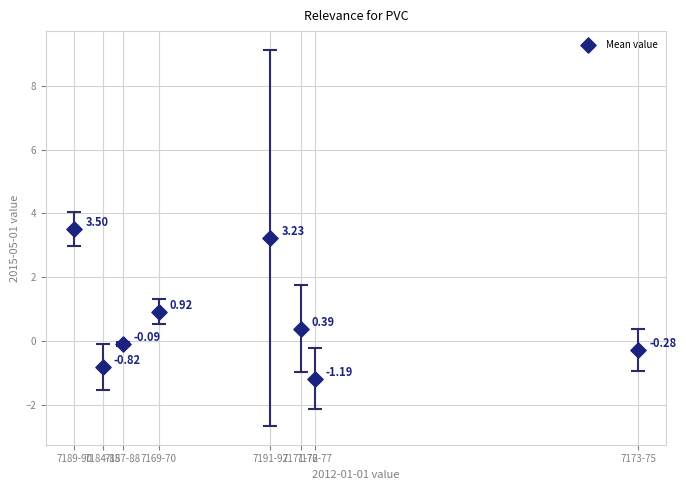

What is the average Y value?

0.7